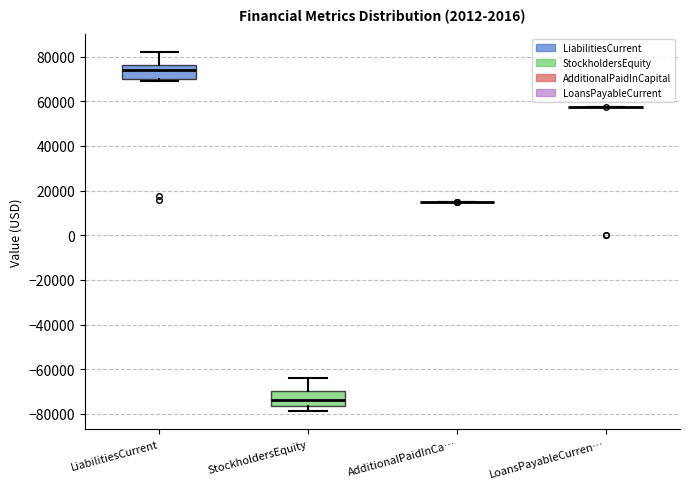

Where does the median line of the box for StockholdersEquity sit on the y-axis? The values are not printed on the chart, so give them approximately, as read against the axis.

-74000